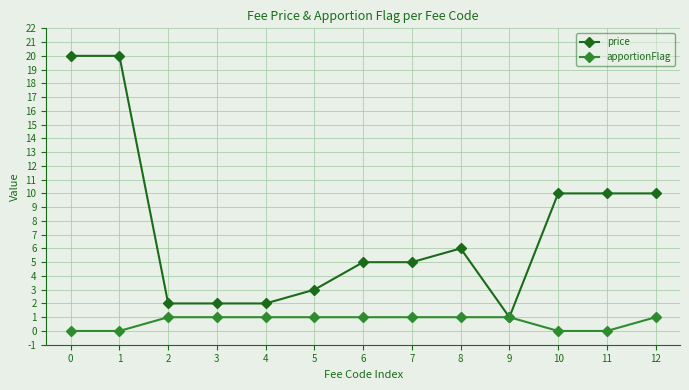

Reading left to right, extract all data points from this chart.

price: 0=20	1=20	2=2	3=2	4=2	5=3	6=5	7=5	8=6	9=1	10=10	11=10	12=10
apportionFlag: 0=0	1=0	2=1	3=1	4=1	5=1	6=1	7=1	8=1	9=1	10=0	11=0	12=1